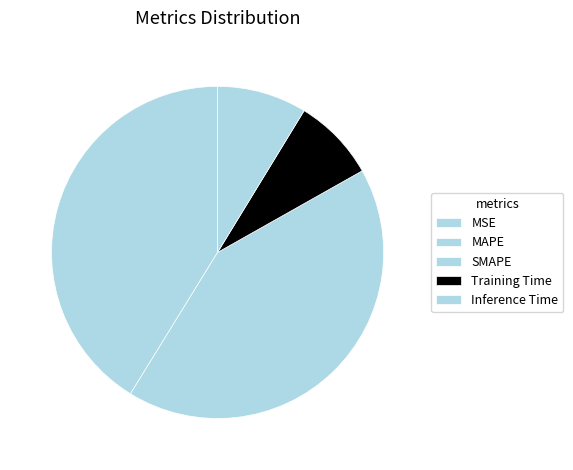

What is the total percentage of Inference Time and MSE?

8.7%